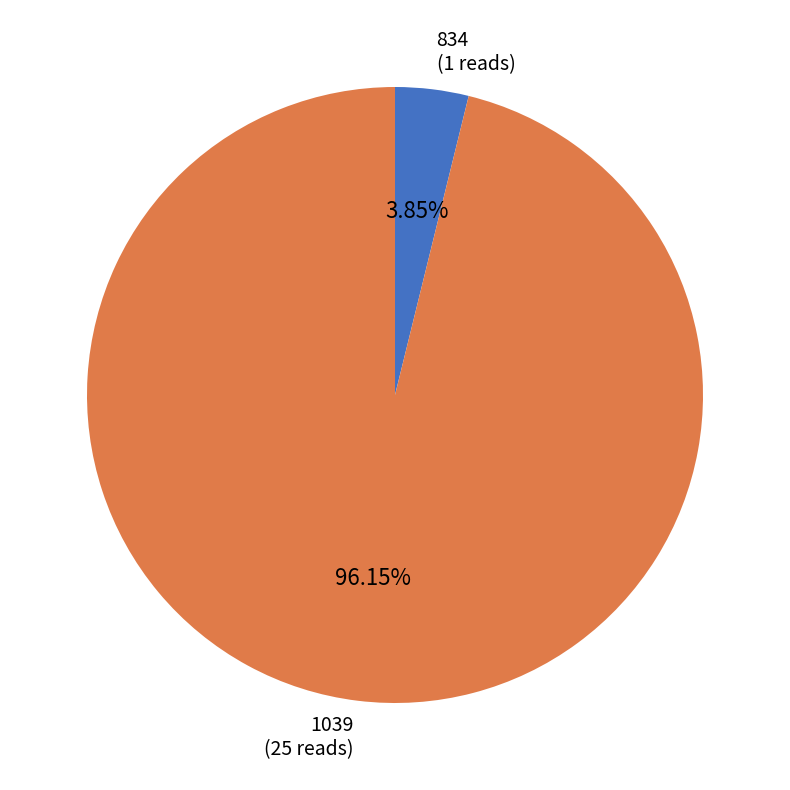

What is the majority slice?

1039